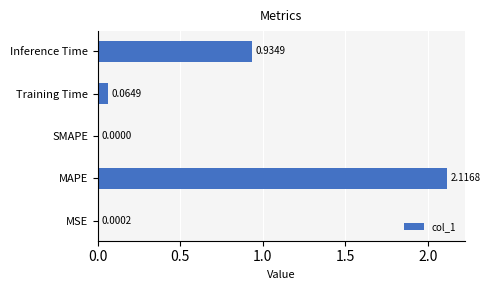

Between MSE and Inference Time, which is larger?

Inference Time